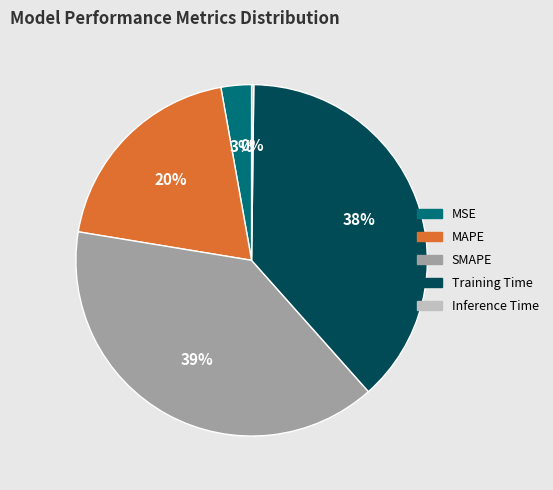

Does MSE account for over 50% of the chart?

No